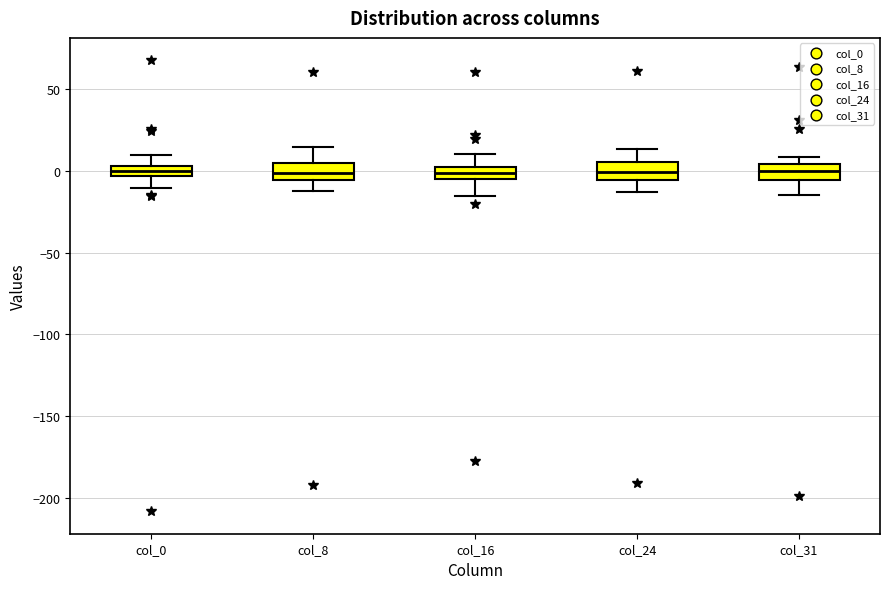

Where does the lower whisker of the box for col_16 end on the y-axis? The values are not printed on the chart, so give them approximately, as read against the axis.

-15